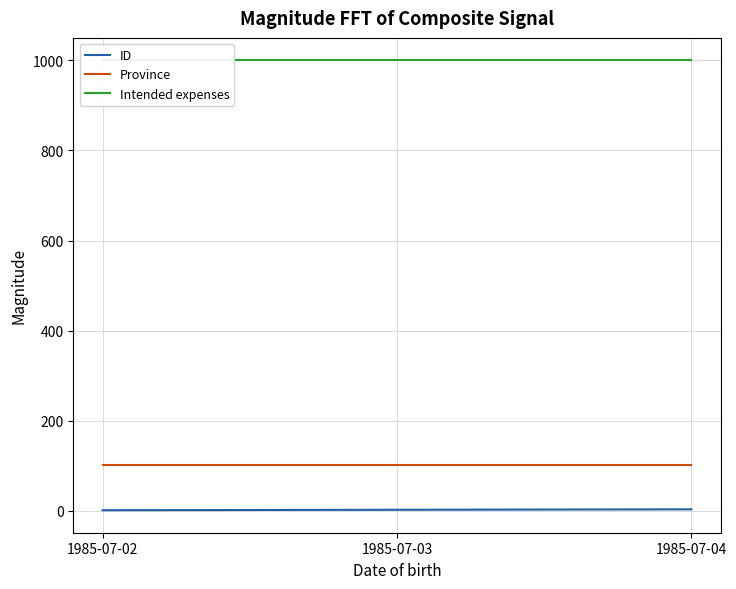

Which series has the widest spread of values?

ID